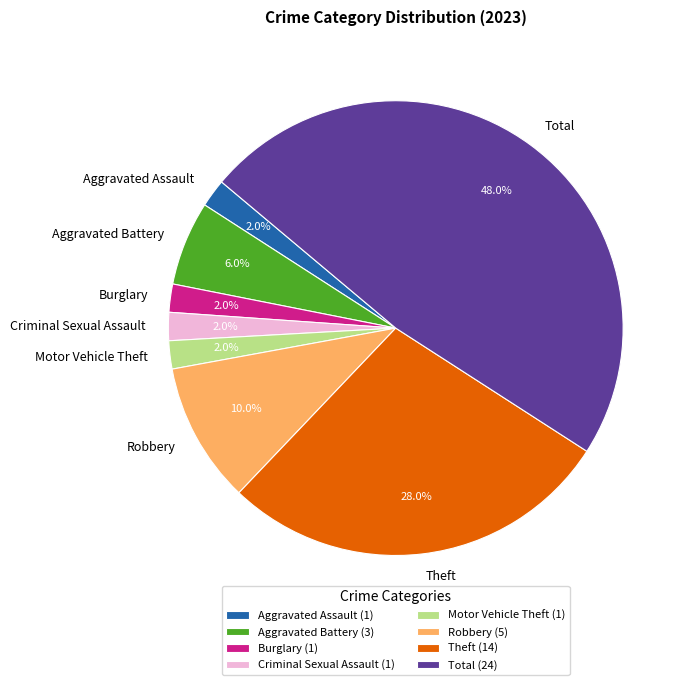

How many slices are in this pie chart?

8